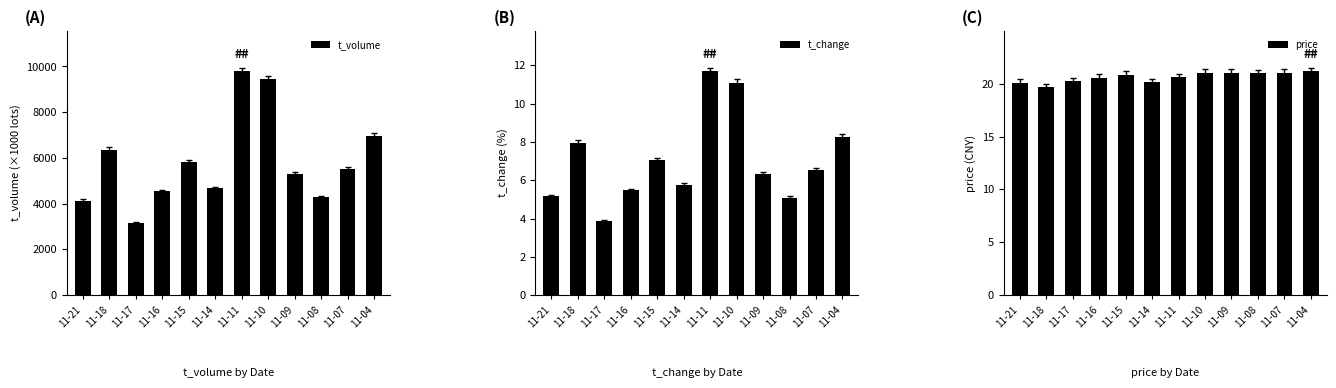

At which category does the chart reach its minimum across all series?

11-17